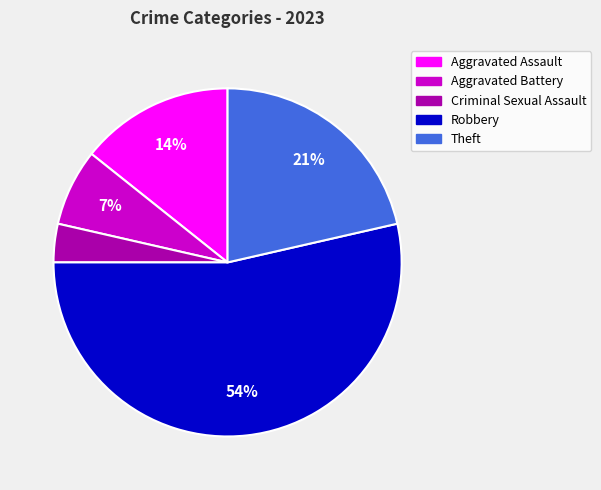

Between Theft and Aggravated Battery, which is larger?

Theft